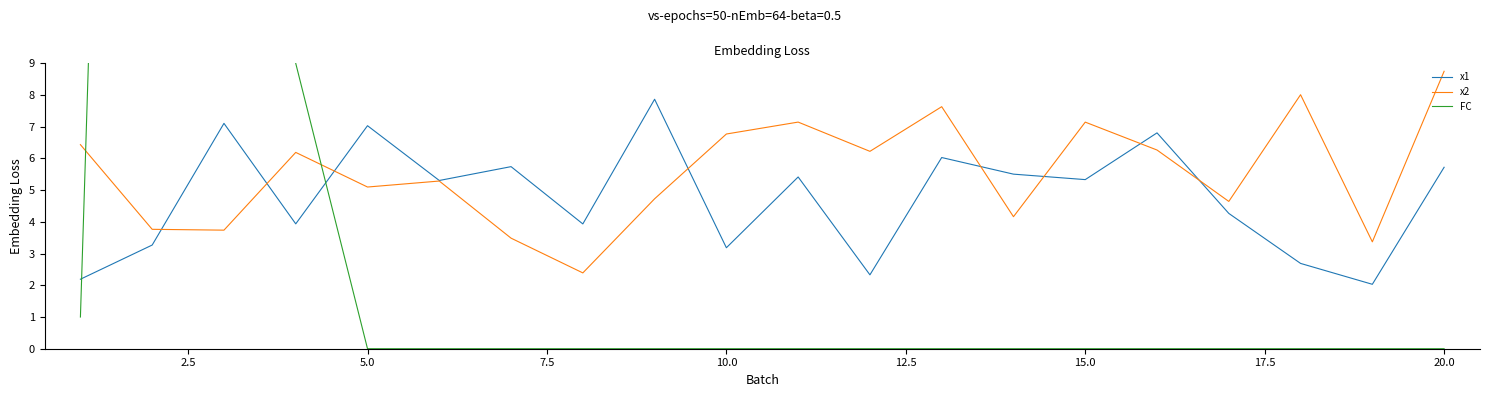

What is the maximum value for x1?

7.9